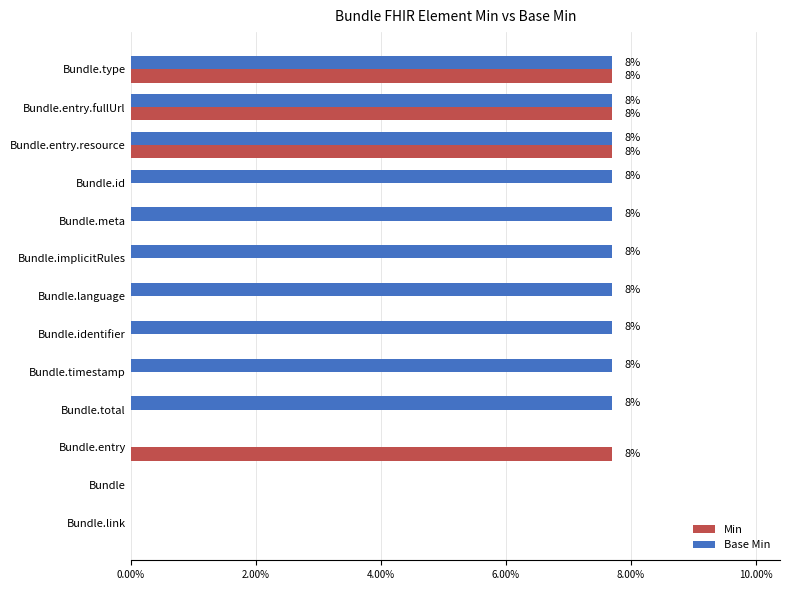

Rank the series by their average value, from lowest to highest.

Min, Base Min